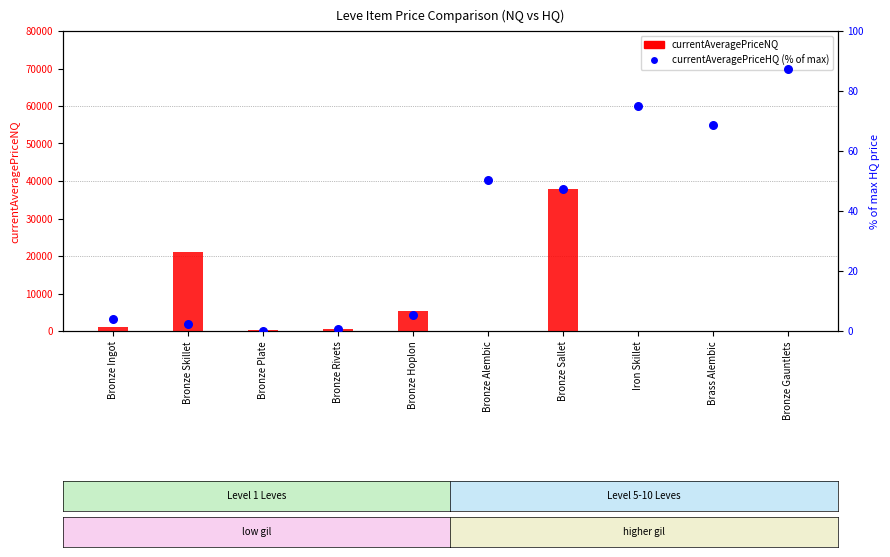

At how many categories does at least one series exceed 7710?

2